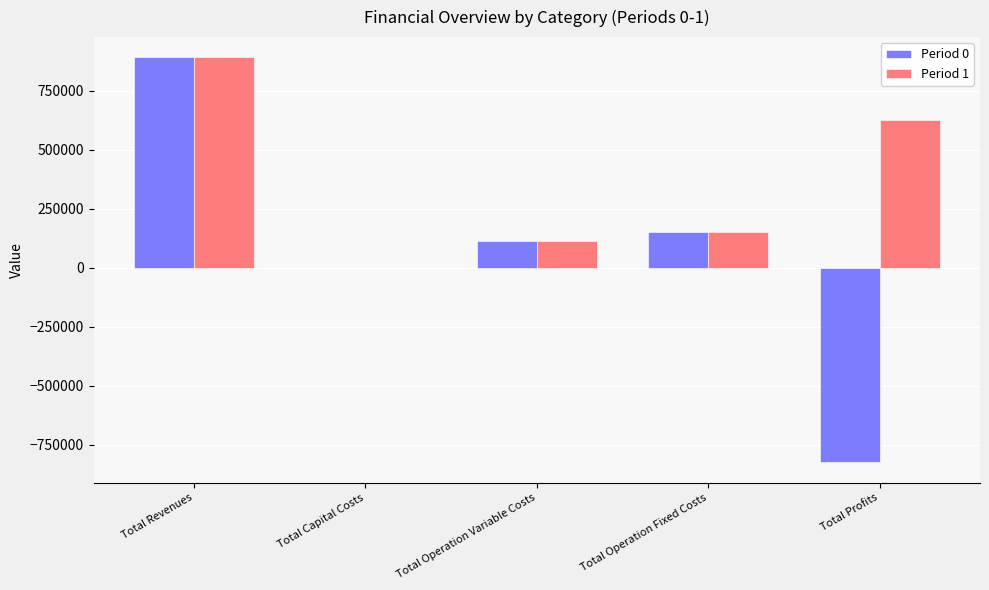

The value of Period 0 at Total Operation Fixed Costs is 41078.7. True or false?

False